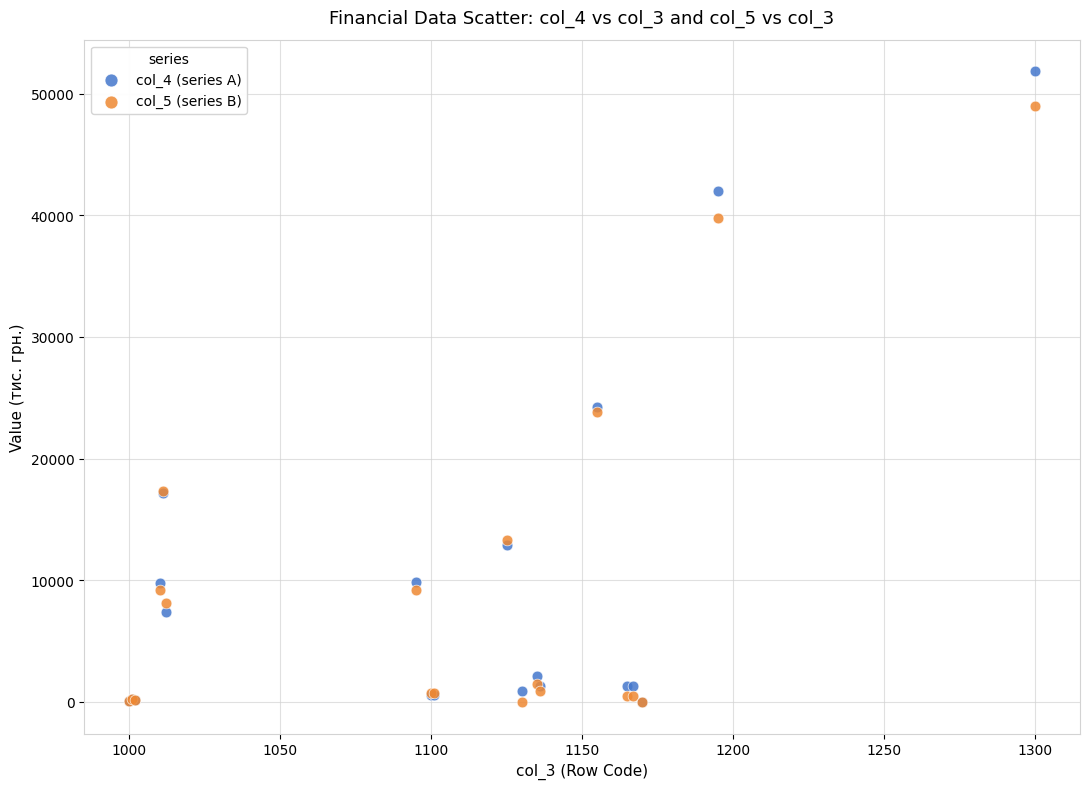

Which series contains the highest Y value?

col_4 (series A)